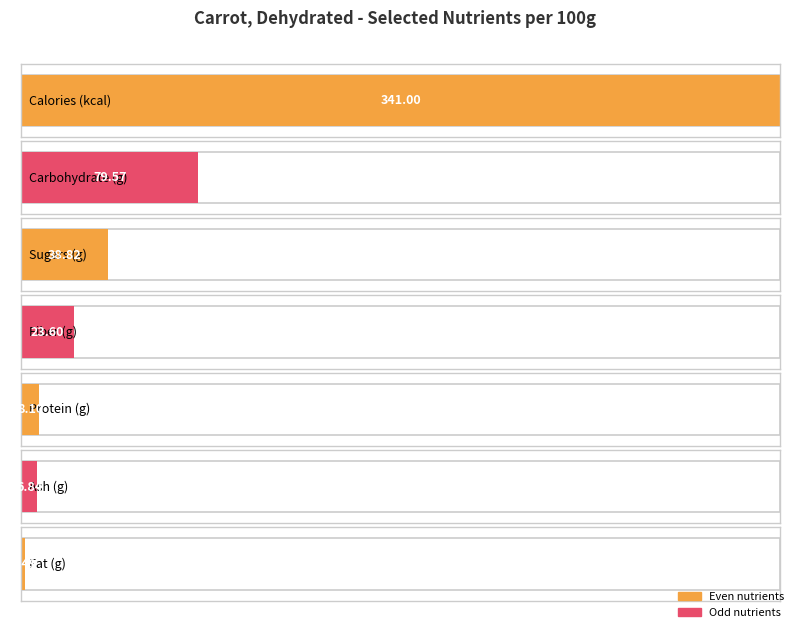

What is the label of the 7th bar from the left?

Fat (g)